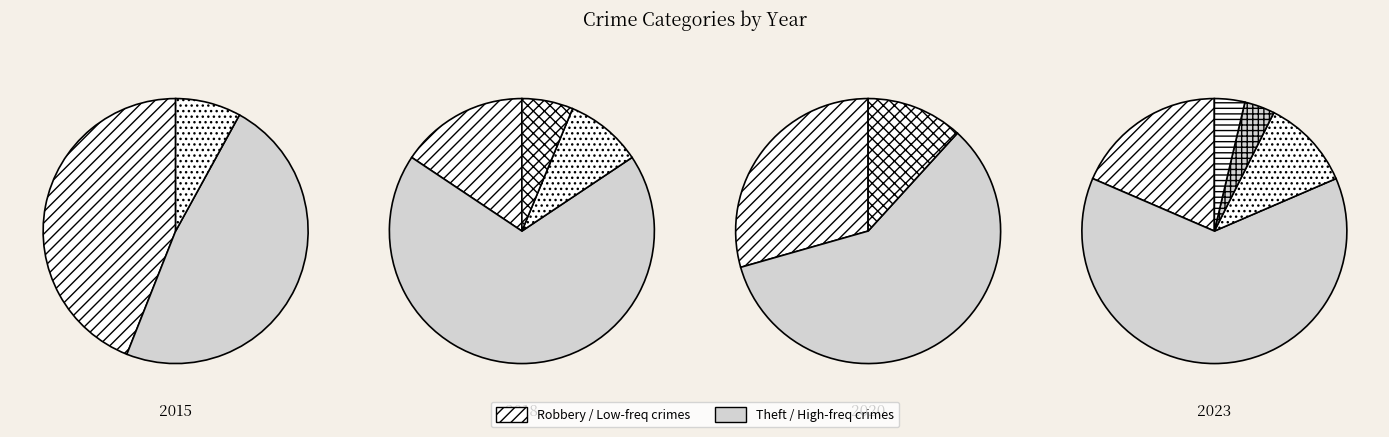

To the nearest percent, what is the difference between the Aggravated Battery and Robbery slice percentages?

7%